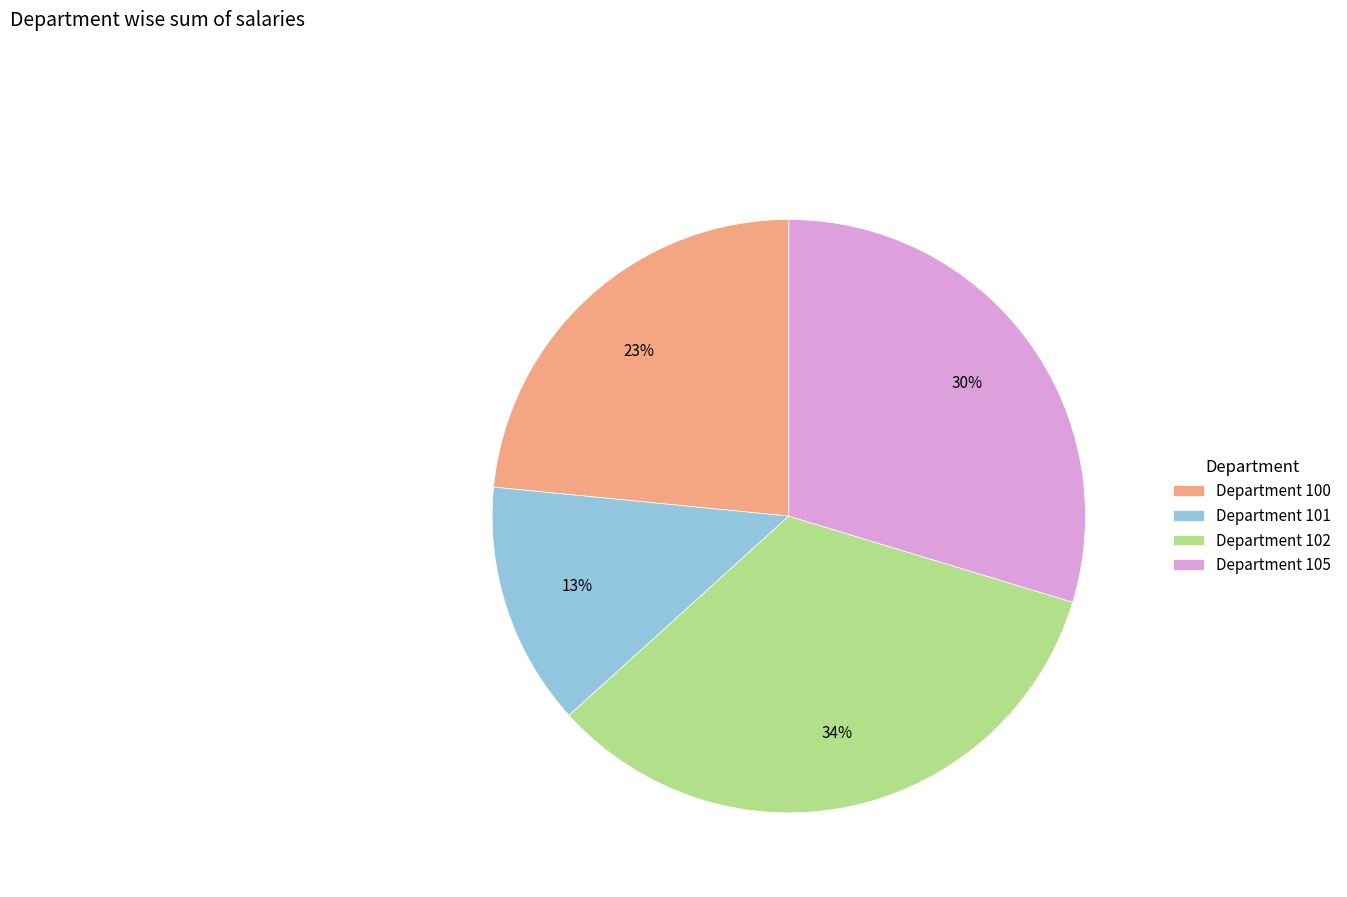

To the nearest percent, what is the difference between the Department 100 and Department 101 slice percentages?

10%